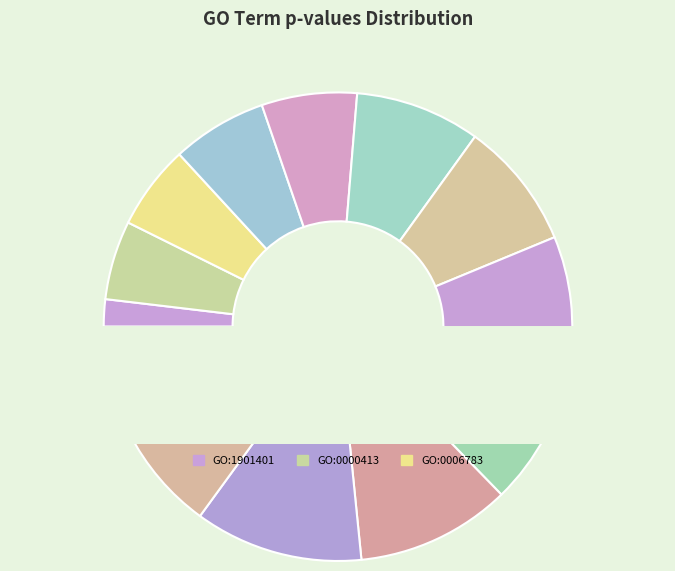

To the nearest percent, what is the average slice percentage?

8%